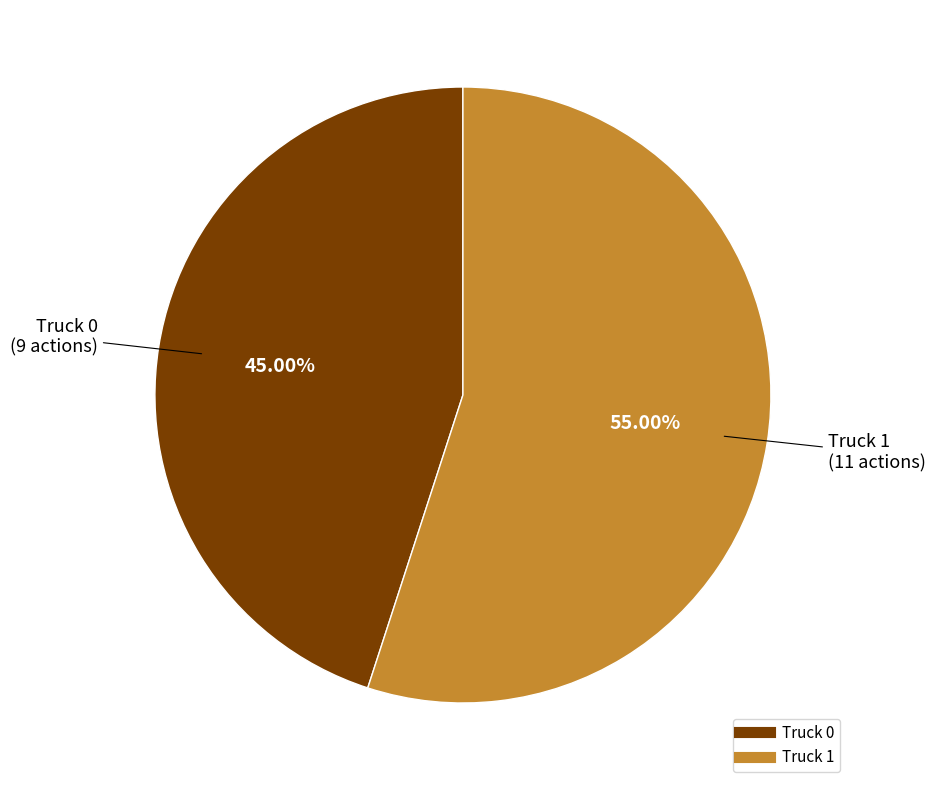

To the nearest percent, what is the combined percentage of Truck 1 and Truck 0?

100%